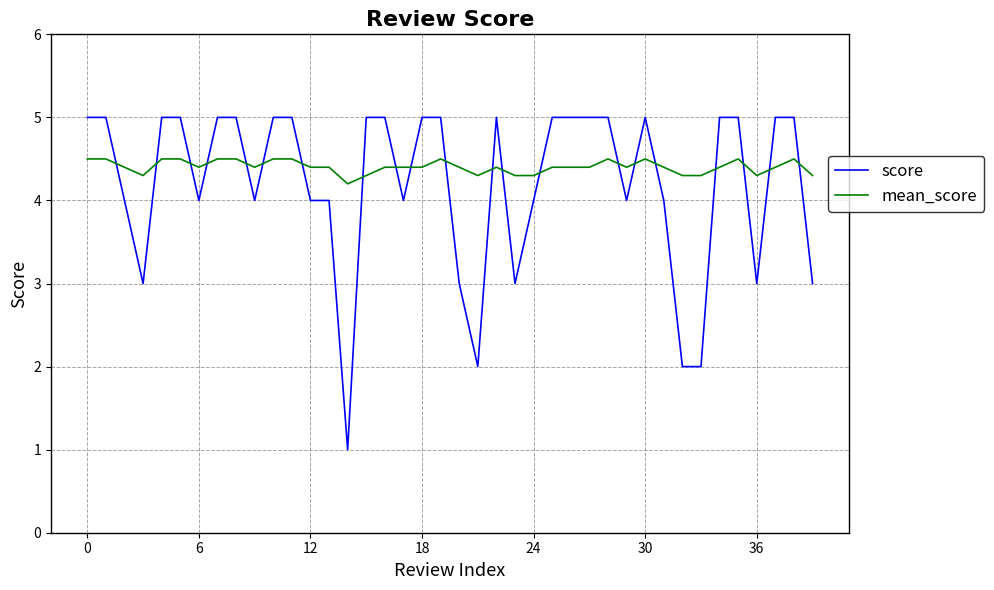

What is the difference between the maximum and minimum values in the score series?

4.0